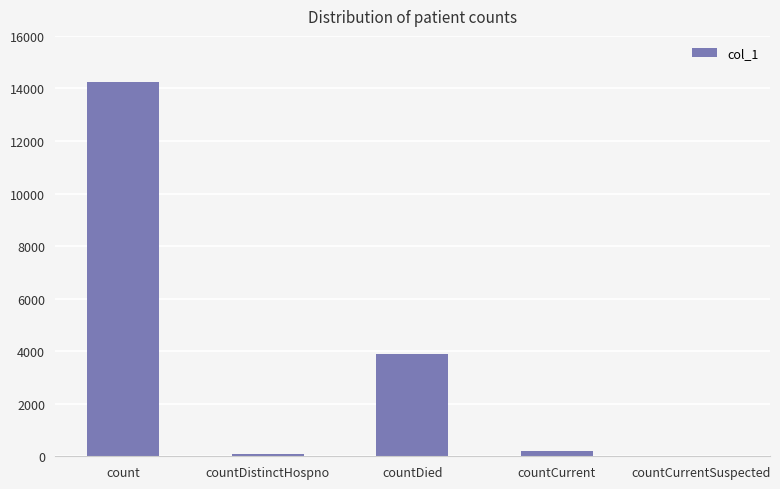

Reading left to right, extract all data points from this chart.

14229	72	3878	215	0